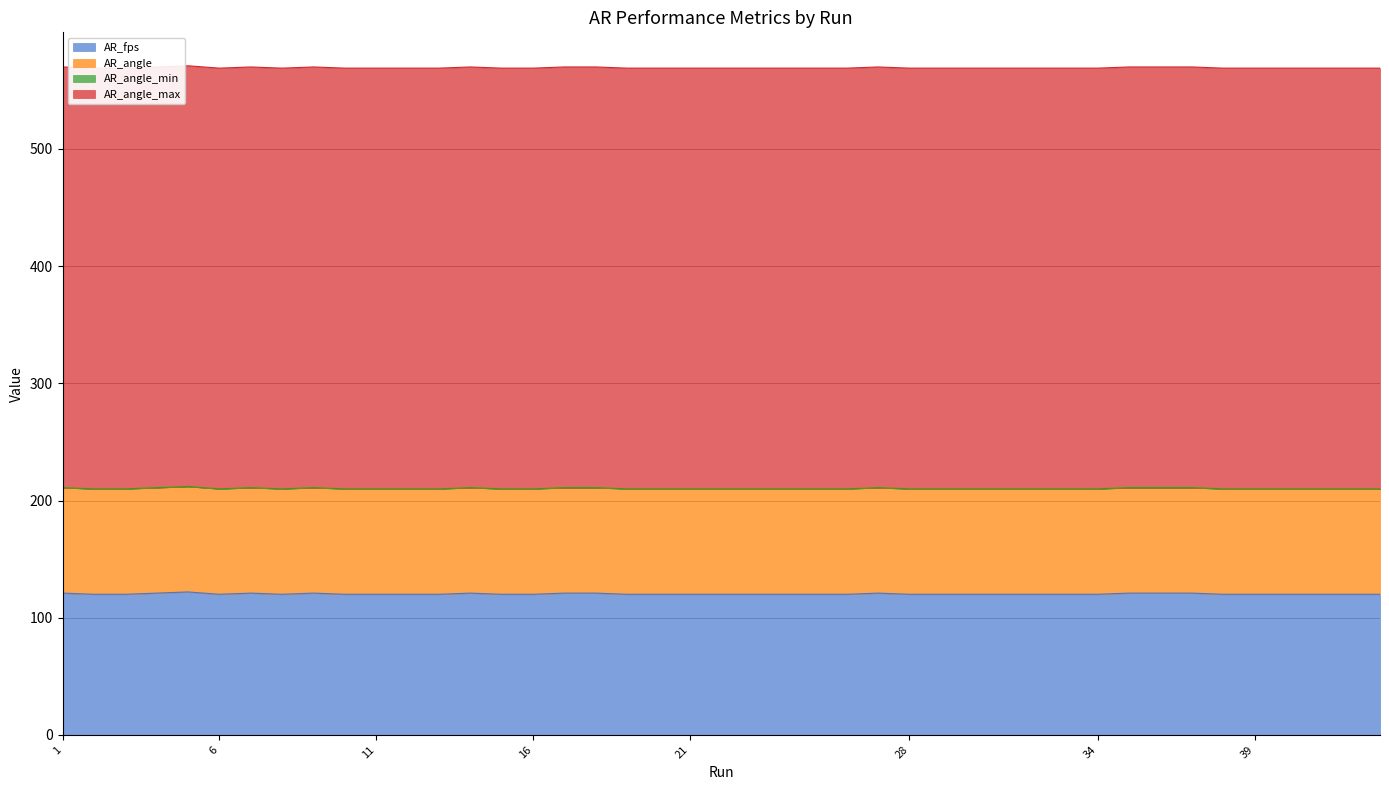

How many data points does each series have?

40